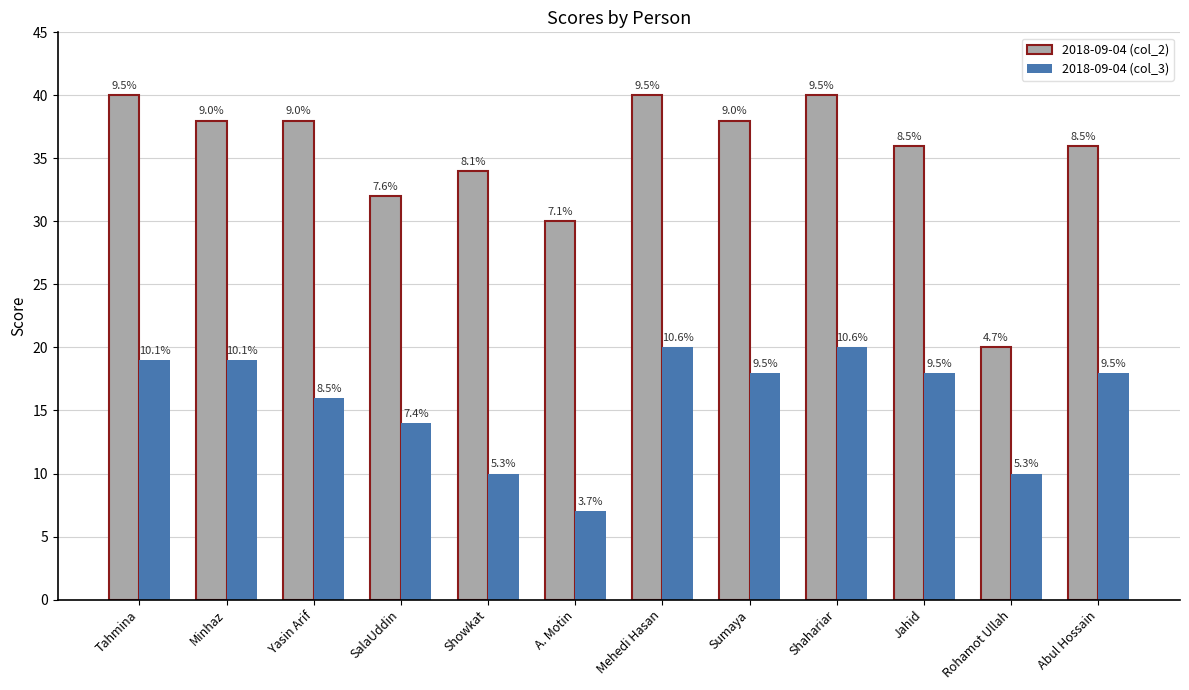

What are all the series names shown in the legend?

2018-09-04 (col_2), 2018-09-04 (col_3)